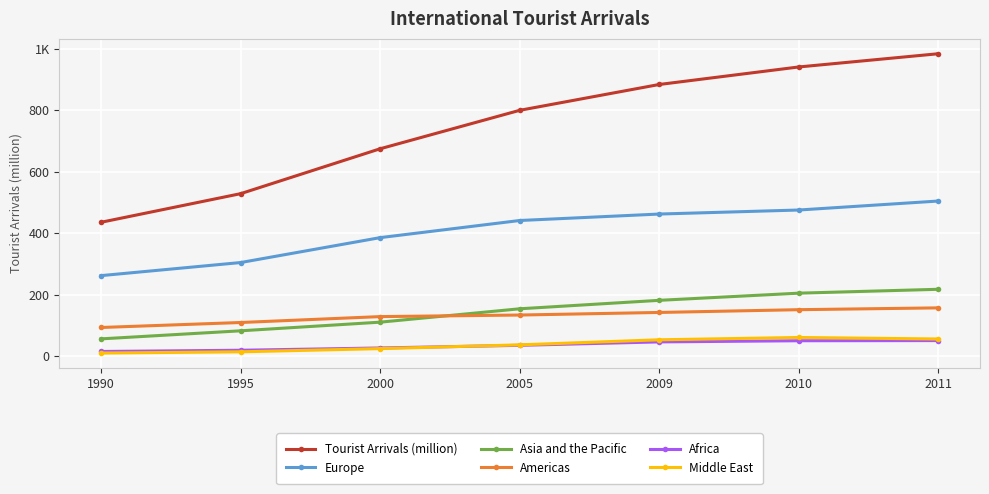

Is this an area chart (filled region under the line)?

No